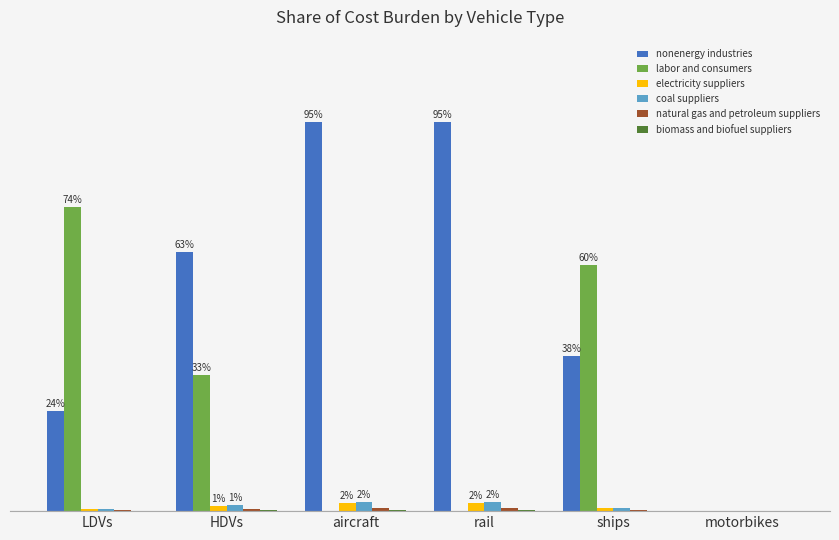

What is the difference between the labor and consumers values at LDVs and rail?

0.7